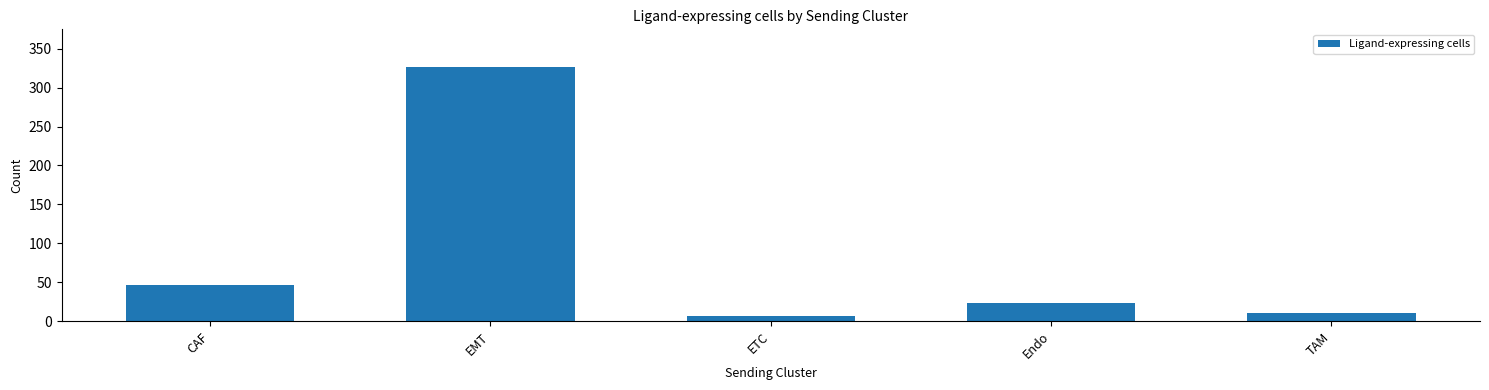

What is the label of the 1st bar from the left?

CAF